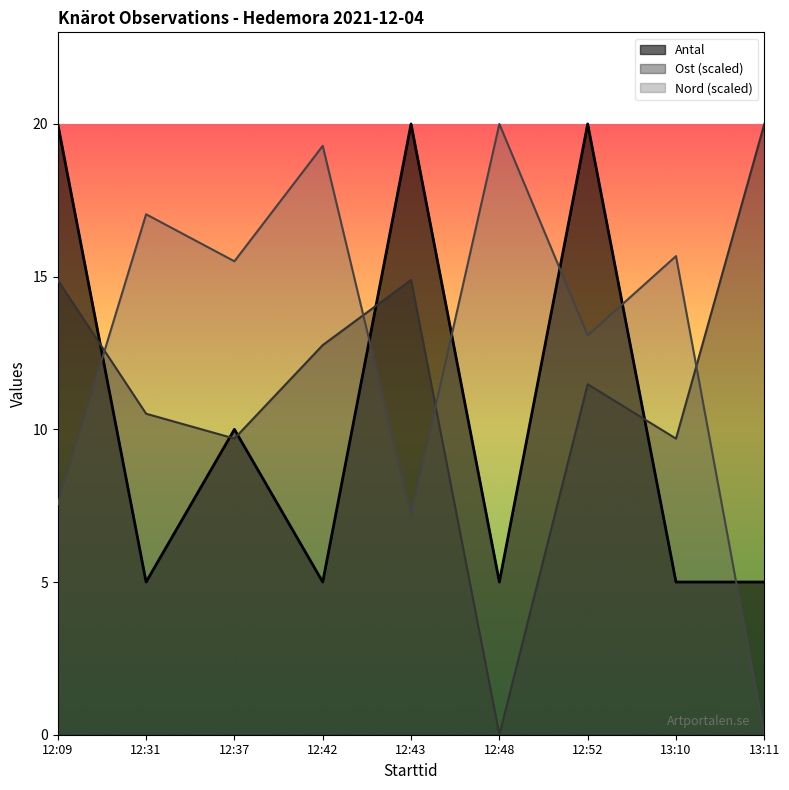

Where is the first local maximum for Ost?

12:43